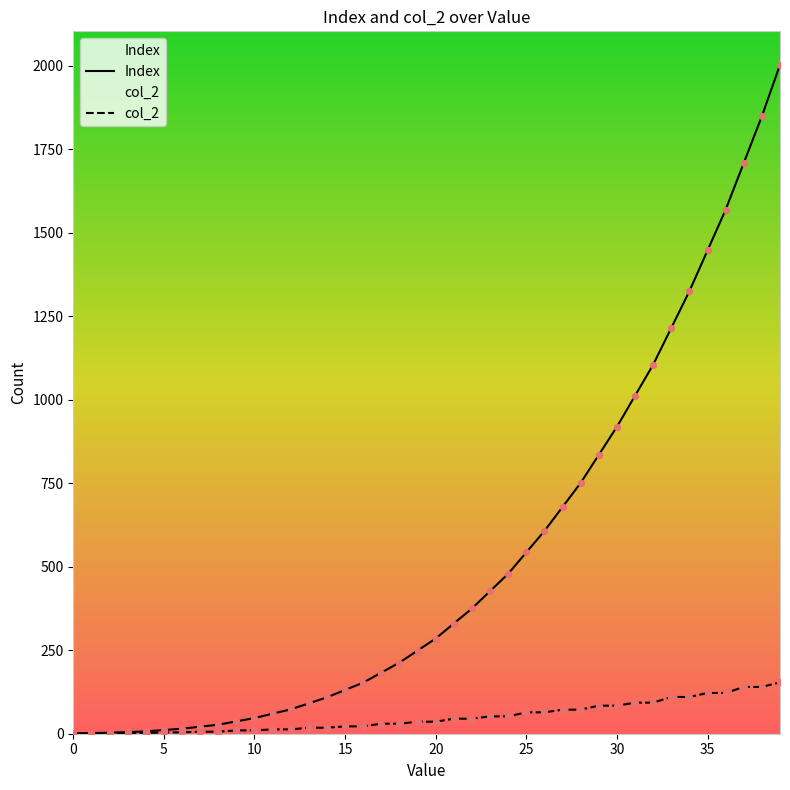

What are all the series names shown in the legend?

Index, col_2